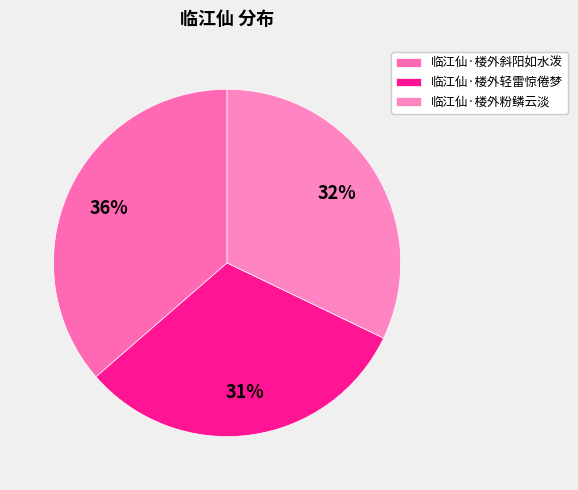

What is the ratio of the value at 临江仙·楼外轻雷惊倦梦 to the value at 临江仙·楼外斜阳如水泼?

0.9